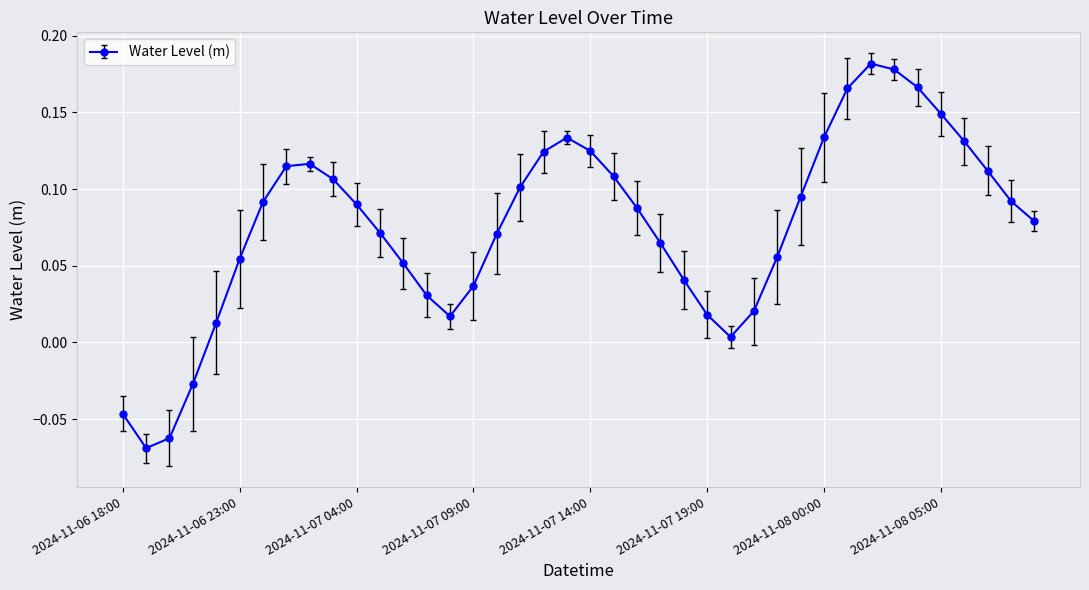

How many interior local valleys (lower than both neighbors) does the data have?

3